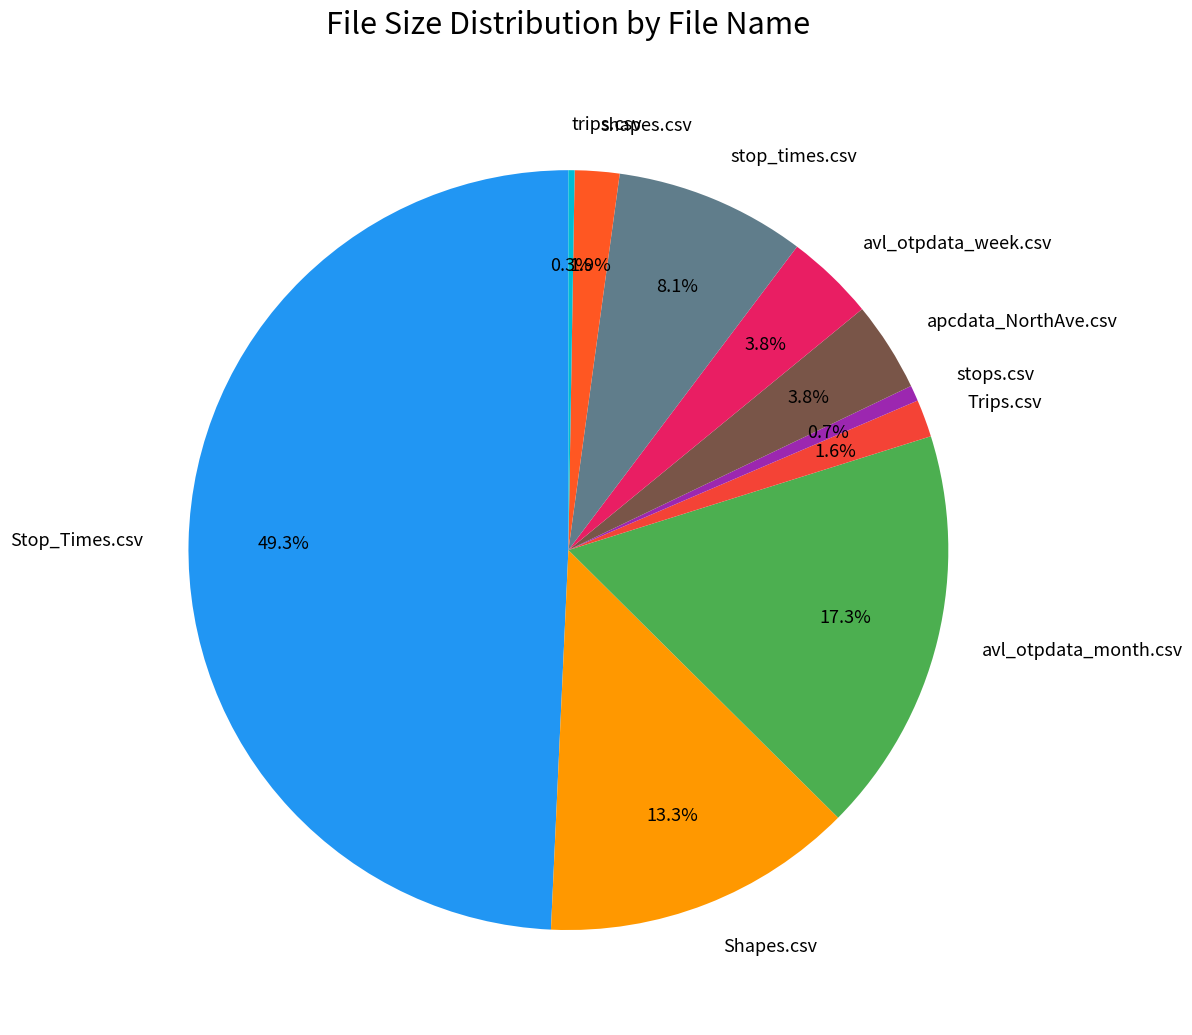

Do stops.csv and Trips.csv together represent more than half of the pie?

No